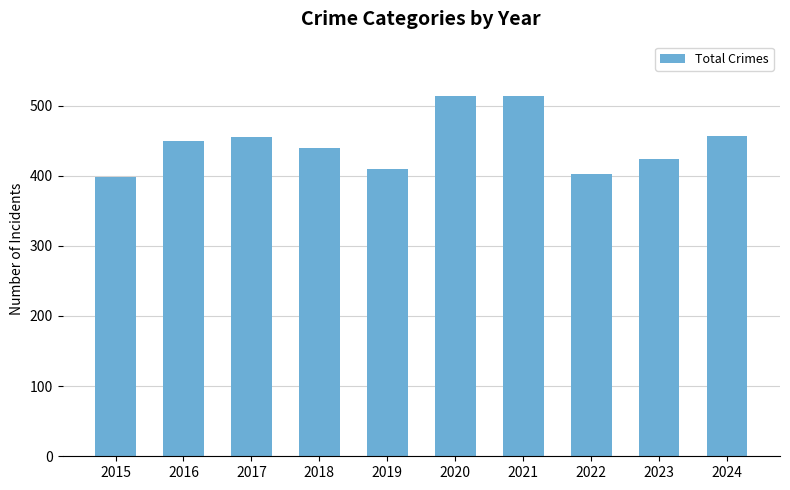

What is the sum of all values?

4464